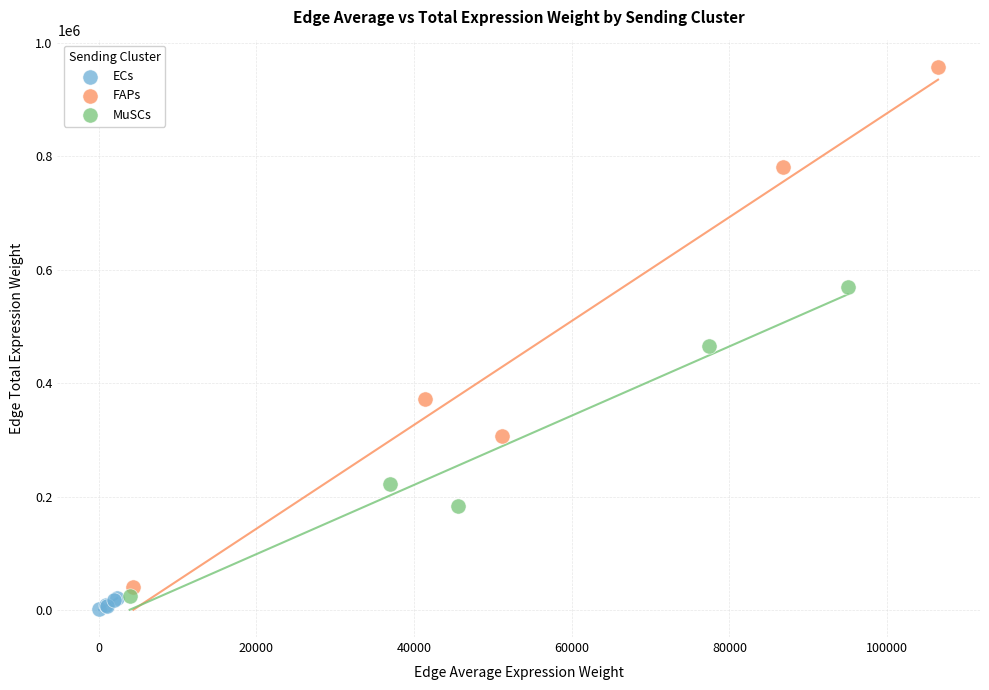

Which series reaches the minimum Y coordinate?

ECs